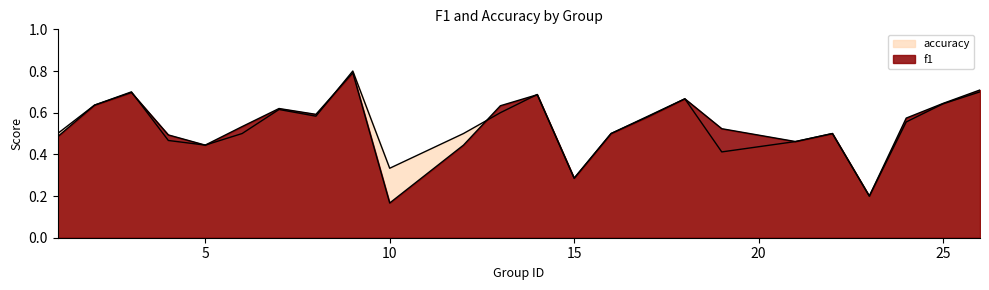

What is the approximate value of accuracy at 25?

0.6